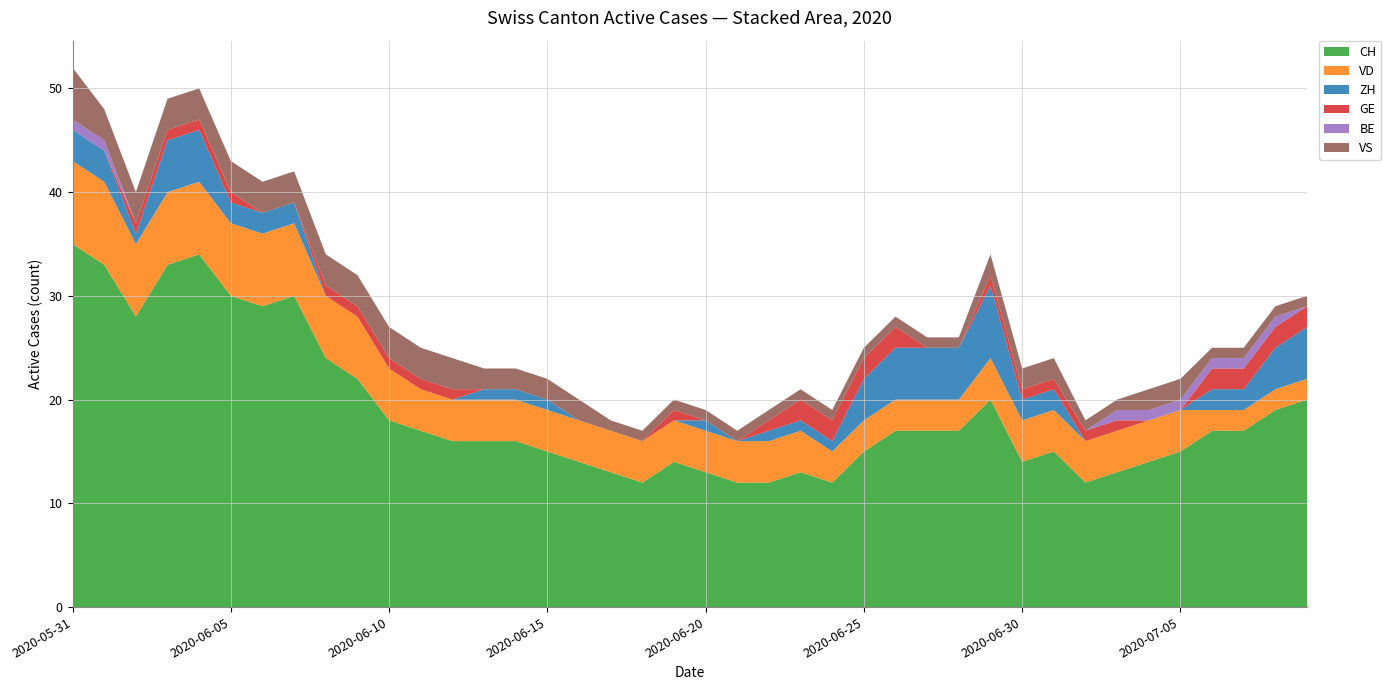

Reading left to right, extract all data points from this chart.

CH: 2020-05-31=35	2020-06-01=33	2020-06-02=28	2020-06-03=33	2020-06-04=34	2020-06-05=30	2020-06-06=29	2020-06-07=30	2020-06-08=24	2020-06-09=22	2020-06-10=18	2020-06-11=17	2020-06-12=16	2020-06-13=16	2020-06-14=16	2020-06-15=15	2020-06-16=14	2020-06-17=13	2020-06-18=12	2020-06-19=14	2020-06-20=13	2020-06-21=12	2020-06-22=12	2020-06-23=13	2020-06-24=12	2020-06-25=15	2020-06-26=17	2020-06-27=17	2020-06-28=17	2020-06-29=20	2020-06-30=14	2020-07-01=15	2020-07-02=12	2020-07-03=13	2020-07-04=14	2020-07-05=15	2020-07-06=17	2020-07-07=17	2020-07-08=19	2020-07-09=20
VD: 2020-05-31=8	2020-06-01=8	2020-06-02=7	2020-06-03=7	2020-06-04=7	2020-06-05=7	2020-06-06=7	2020-06-07=7	2020-06-08=6	2020-06-09=6	2020-06-10=5	2020-06-11=4	2020-06-12=4	2020-06-13=4	2020-06-14=4	2020-06-15=4	2020-06-16=4	2020-06-17=4	2020-06-18=4	2020-06-19=4	2020-06-20=4	2020-06-21=4	2020-06-22=4	2020-06-23=4	2020-06-24=3	2020-06-25=3	2020-06-26=3	2020-06-27=3	2020-06-28=3	2020-06-29=4	2020-06-30=4	2020-07-01=4	2020-07-02=4	2020-07-03=4	2020-07-04=4	2020-07-05=4	2020-07-06=2	2020-07-07=2	2020-07-08=2	2020-07-09=2
ZH: 2020-05-31=3	2020-06-01=3	2020-06-02=1	2020-06-03=5	2020-06-04=5	2020-06-05=2	2020-06-06=2	2020-06-07=2	2020-06-08=0	2020-06-09=0	2020-06-10=0	2020-06-11=0	2020-06-12=0	2020-06-13=1	2020-06-14=1	2020-06-15=1	2020-06-16=0	2020-06-17=0	2020-06-18=0	2020-06-19=0	2020-06-20=1	2020-06-21=0	2020-06-22=1	2020-06-23=1	2020-06-24=1	2020-06-25=4	2020-06-26=5	2020-06-27=5	2020-06-28=5	2020-06-29=7	2020-06-30=2	2020-07-01=2	2020-07-02=0	2020-07-03=0	2020-07-04=0	2020-07-05=0	2020-07-06=2	2020-07-07=2	2020-07-08=4	2020-07-09=5
GE: 2020-05-31=0	2020-06-01=0	2020-06-02=1	2020-06-03=1	2020-06-04=1	2020-06-05=1	2020-06-06=0	2020-06-07=0	2020-06-08=1	2020-06-09=1	2020-06-10=1	2020-06-11=1	2020-06-12=1	2020-06-13=0	2020-06-14=0	2020-06-15=0	2020-06-16=0	2020-06-17=0	2020-06-18=0	2020-06-19=1	2020-06-20=0	2020-06-21=0	2020-06-22=1	2020-06-23=2	2020-06-24=2	2020-06-25=2	2020-06-26=2	2020-06-27=0	2020-06-28=0	2020-06-29=1	2020-06-30=1	2020-07-01=1	2020-07-02=1	2020-07-03=1	2020-07-04=0	2020-07-05=0	2020-07-06=2	2020-07-07=2	2020-07-08=2	2020-07-09=2
BE: 2020-05-31=1	2020-06-01=1	2020-06-02=0	2020-06-03=0	2020-06-04=0	2020-06-05=0	2020-06-06=0	2020-06-07=0	2020-06-08=0	2020-06-09=0	2020-06-10=0	2020-06-11=0	2020-06-12=0	2020-06-13=0	2020-06-14=0	2020-06-15=0	2020-06-16=0	2020-06-17=0	2020-06-18=0	2020-06-19=0	2020-06-20=0	2020-06-21=0	2020-06-22=0	2020-06-23=0	2020-06-24=0	2020-06-25=0	2020-06-26=0	2020-06-27=0	2020-06-28=0	2020-06-29=0	2020-06-30=0	2020-07-01=0	2020-07-02=0	2020-07-03=1	2020-07-04=1	2020-07-05=1	2020-07-06=1	2020-07-07=1	2020-07-08=1	2020-07-09=0
VS: 2020-05-31=5	2020-06-01=3	2020-06-02=3	2020-06-03=3	2020-06-04=3	2020-06-05=3	2020-06-06=3	2020-06-07=3	2020-06-08=3	2020-06-09=3	2020-06-10=3	2020-06-11=3	2020-06-12=3	2020-06-13=2	2020-06-14=2	2020-06-15=2	2020-06-16=2	2020-06-17=1	2020-06-18=1	2020-06-19=1	2020-06-20=1	2020-06-21=1	2020-06-22=1	2020-06-23=1	2020-06-24=1	2020-06-25=1	2020-06-26=1	2020-06-27=1	2020-06-28=1	2020-06-29=2	2020-06-30=2	2020-07-01=2	2020-07-02=1	2020-07-03=1	2020-07-04=2	2020-07-05=2	2020-07-06=1	2020-07-07=1	2020-07-08=1	2020-07-09=1